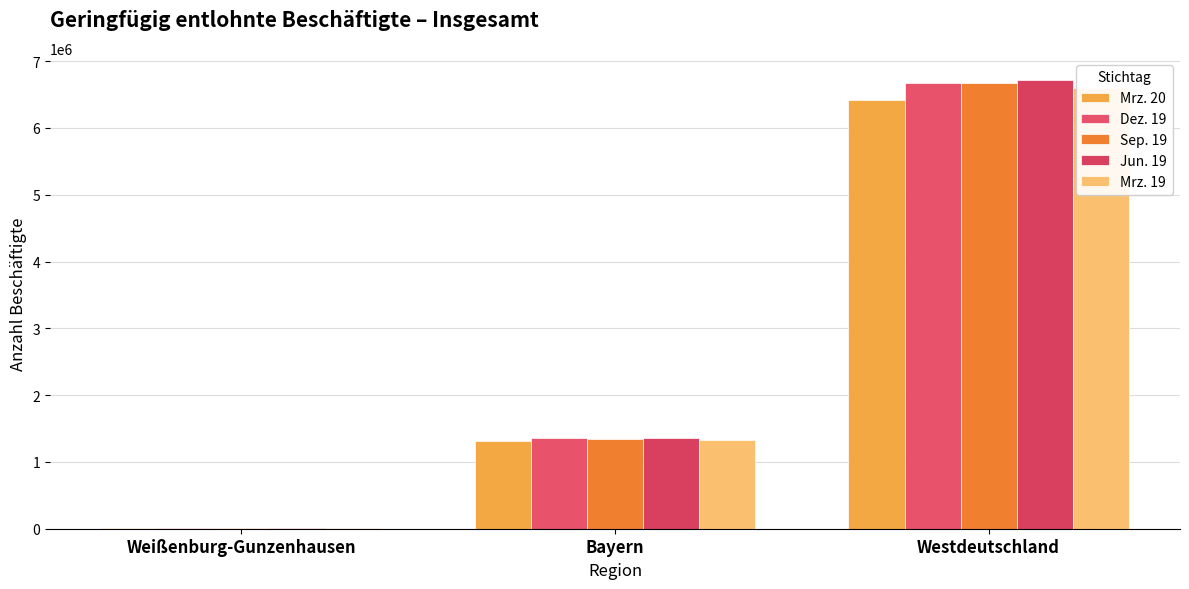

At Westdeutschland, list the series in order from largest to smallest.

Jun. 19, Sep. 19, Dez. 19, Mrz. 19, Mrz. 20